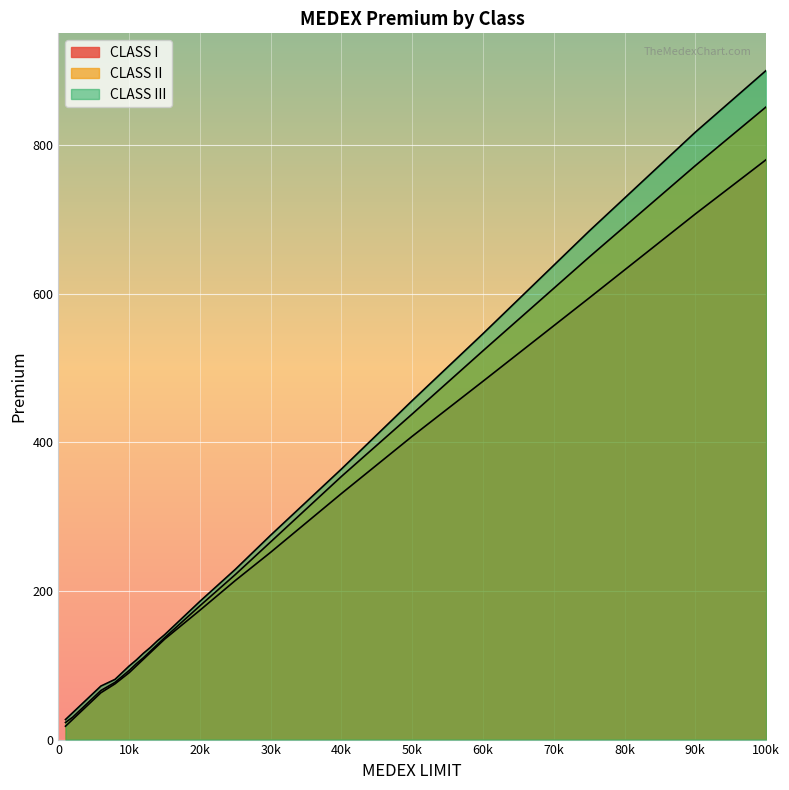

Where is CLASS III nearest to the value 463?

50k